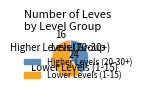

Is there a majority slice in this chart?

Yes